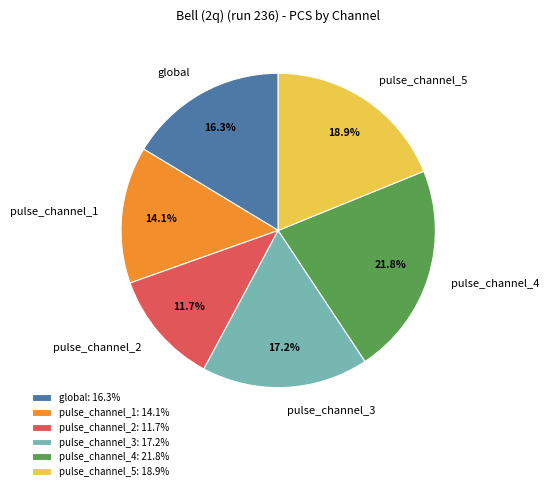

What percentage do pulse_channel_3 and global together represent?

33.5%